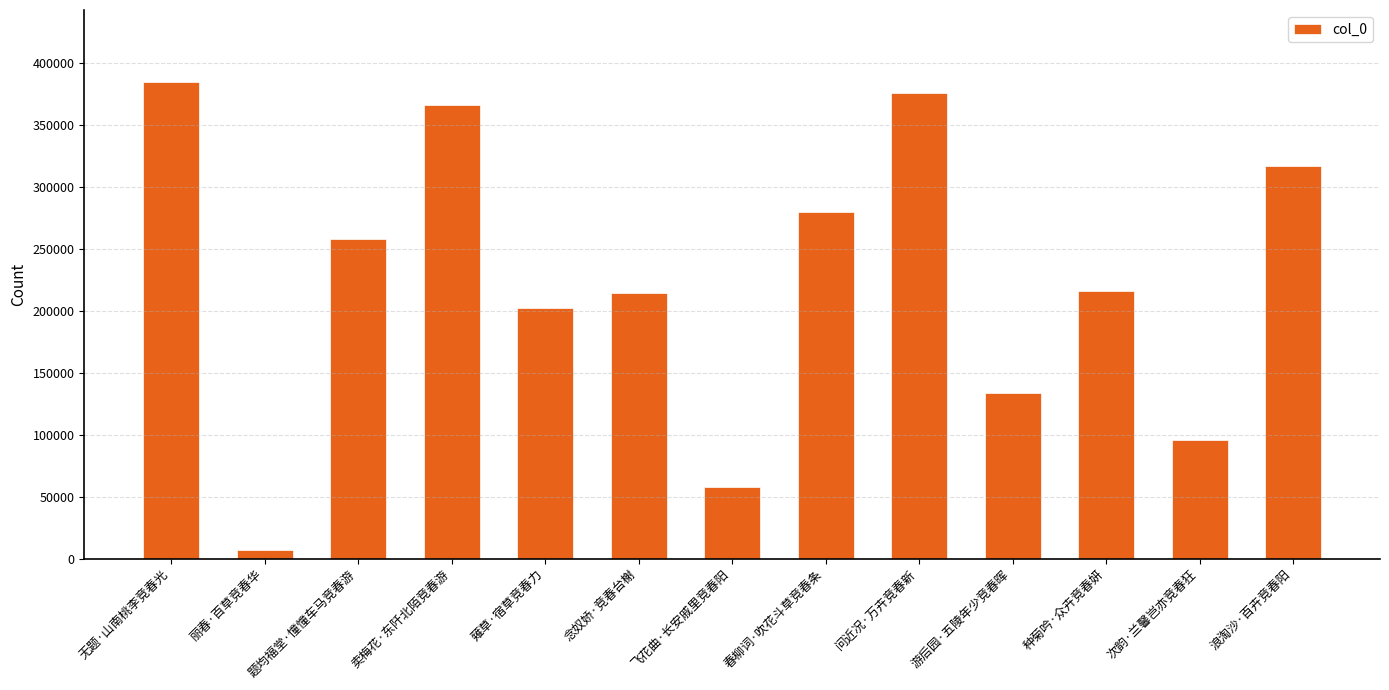

Which category has the lowest value across all series?

丽春·百草竞春华